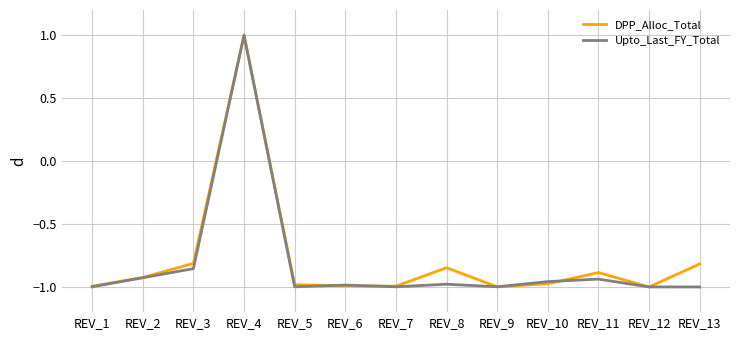

Count the DPP_Alloc_Total values in the range 0 to 1.

1